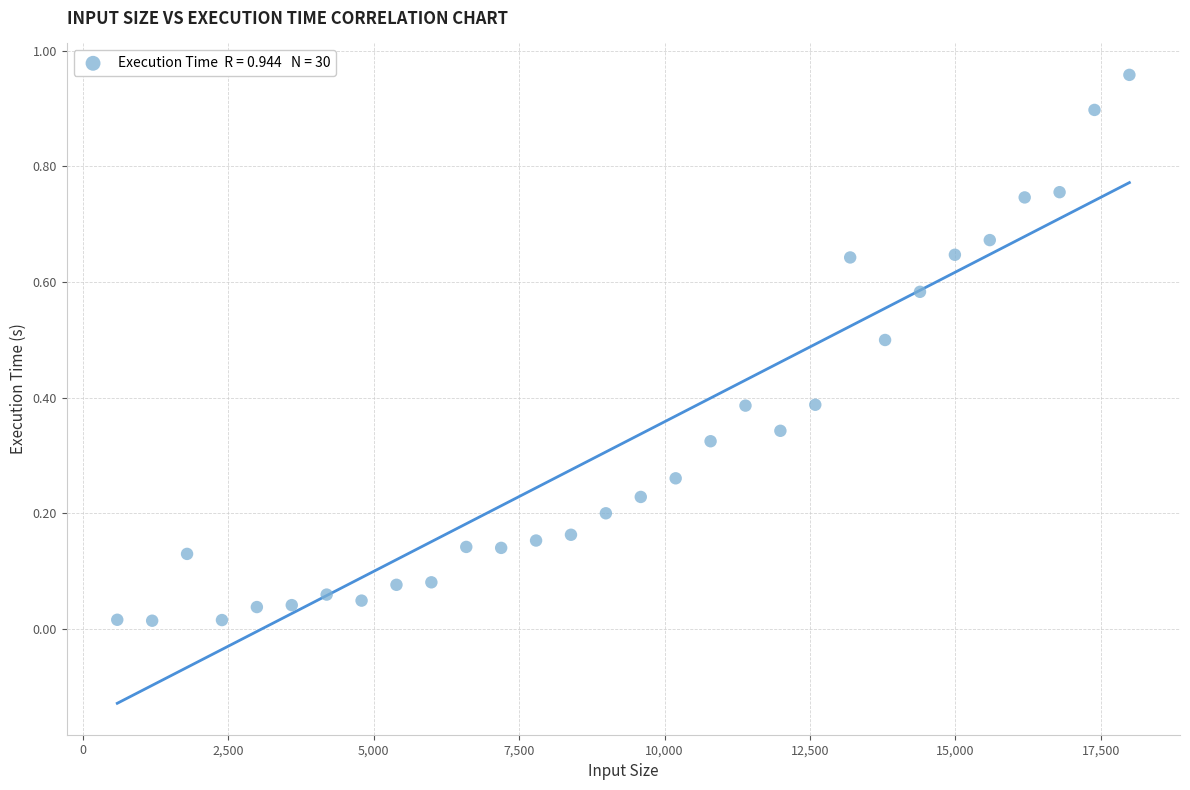

What is the range of X values (max minus min)?

17400.0